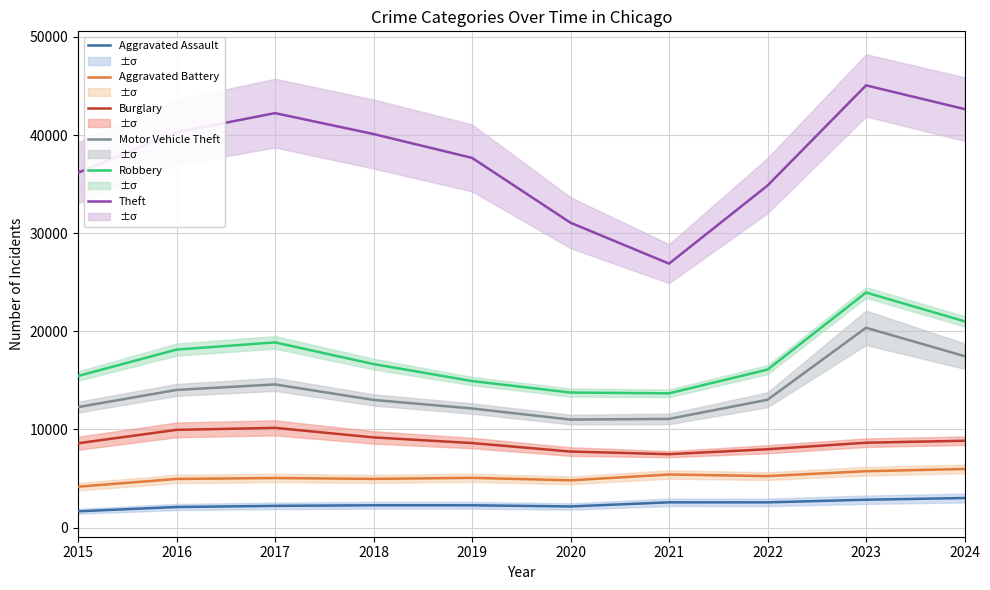

How many interior local valleys does the Burglary series have?

1